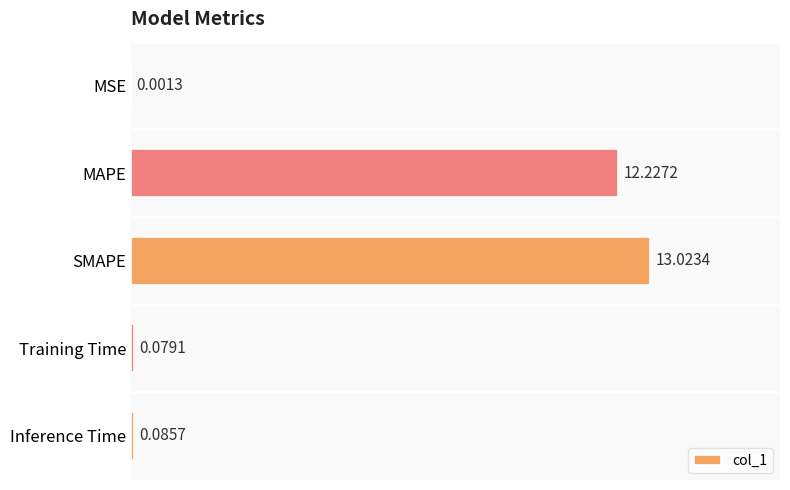

What is the change in value from SMAPE to Inference Time?

-12.9